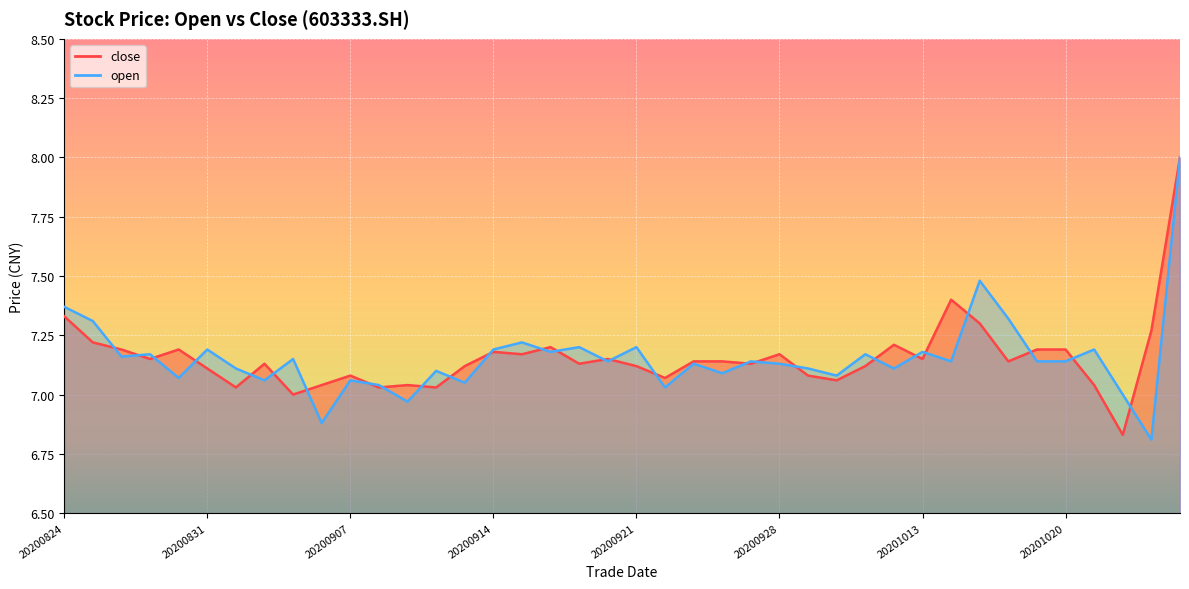

What is the lowest value of the close series?

6.8